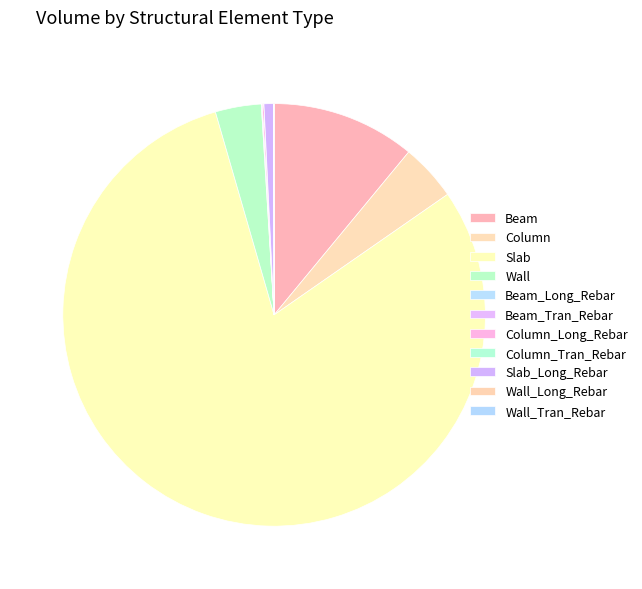

Is Slab the majority of the pie?

Yes